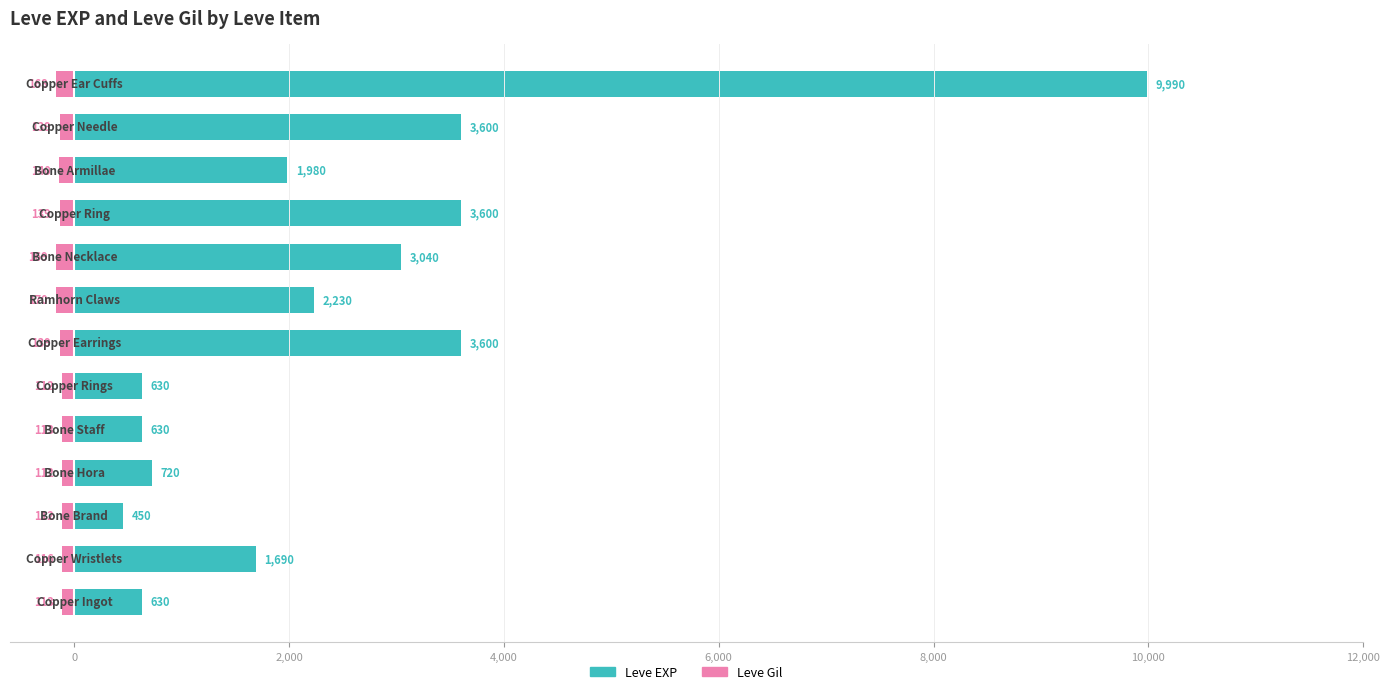

Which series has the widest spread of values?

Leve EXP